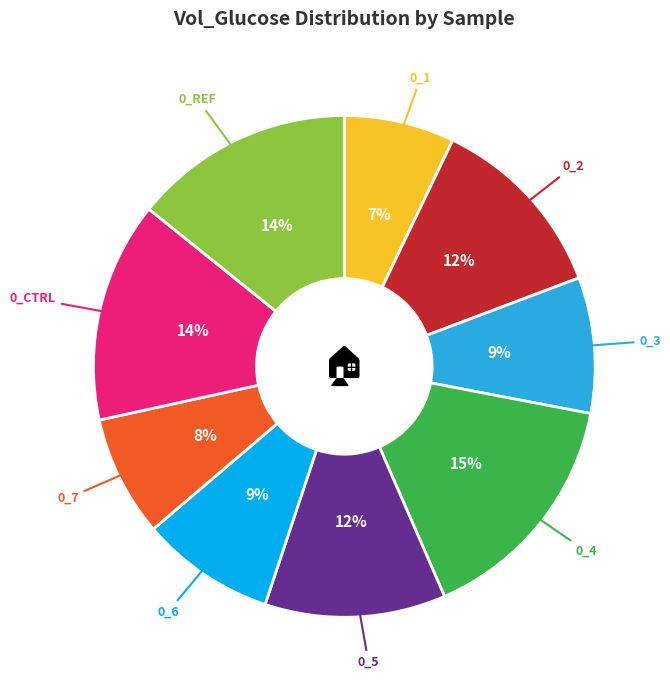

Is there any slice that represents more than half of the pie?

No